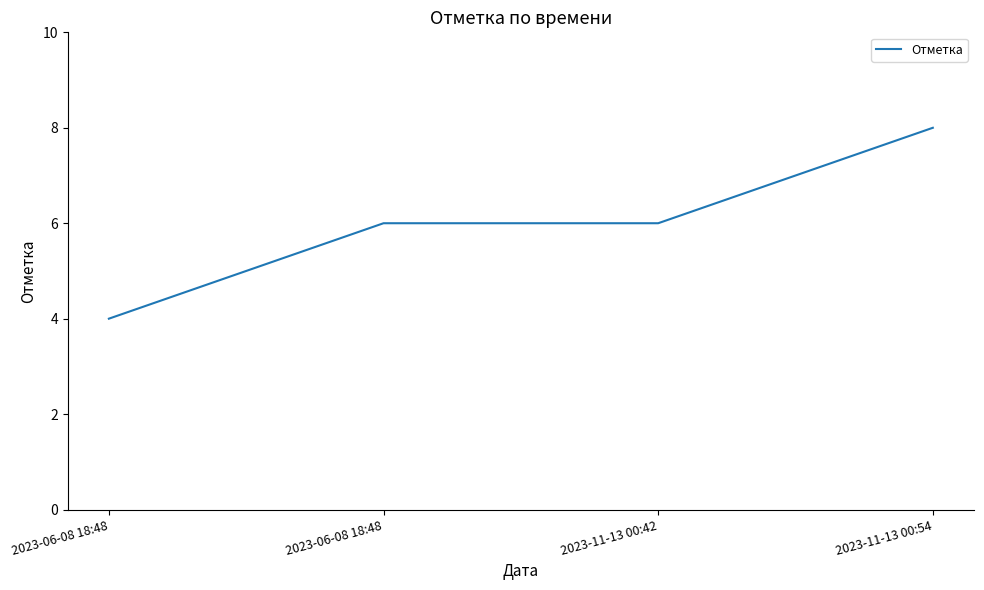

How many categories are shown in the chart?

4